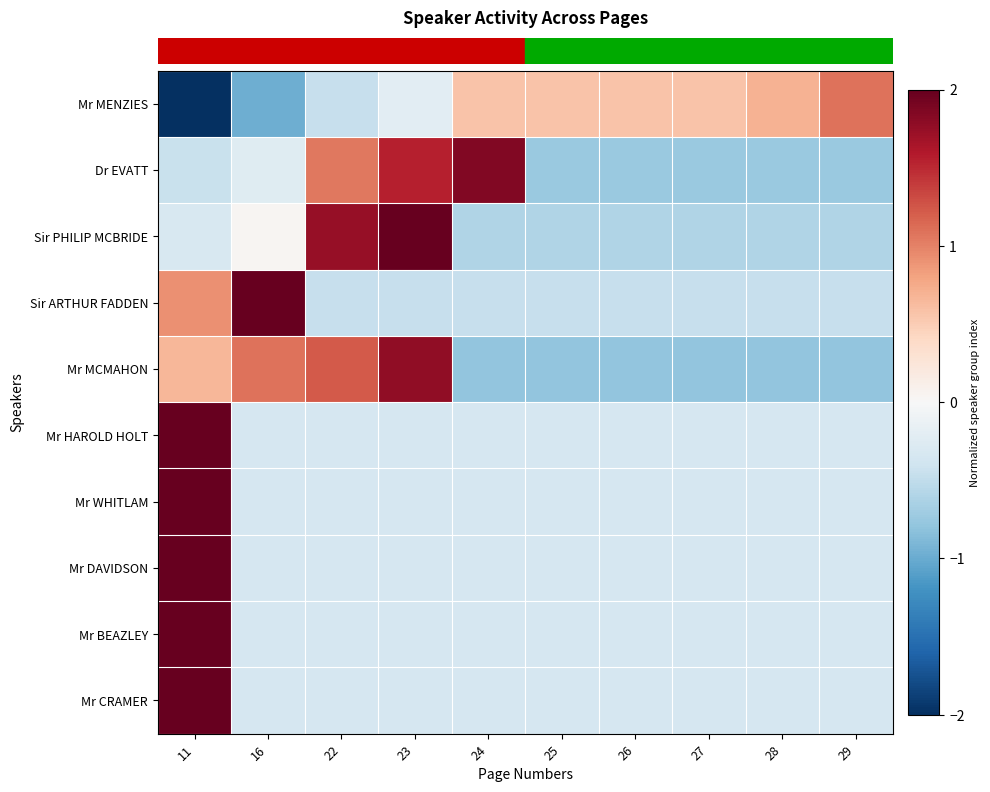

At how many categories does at least one series exceed -1?

10